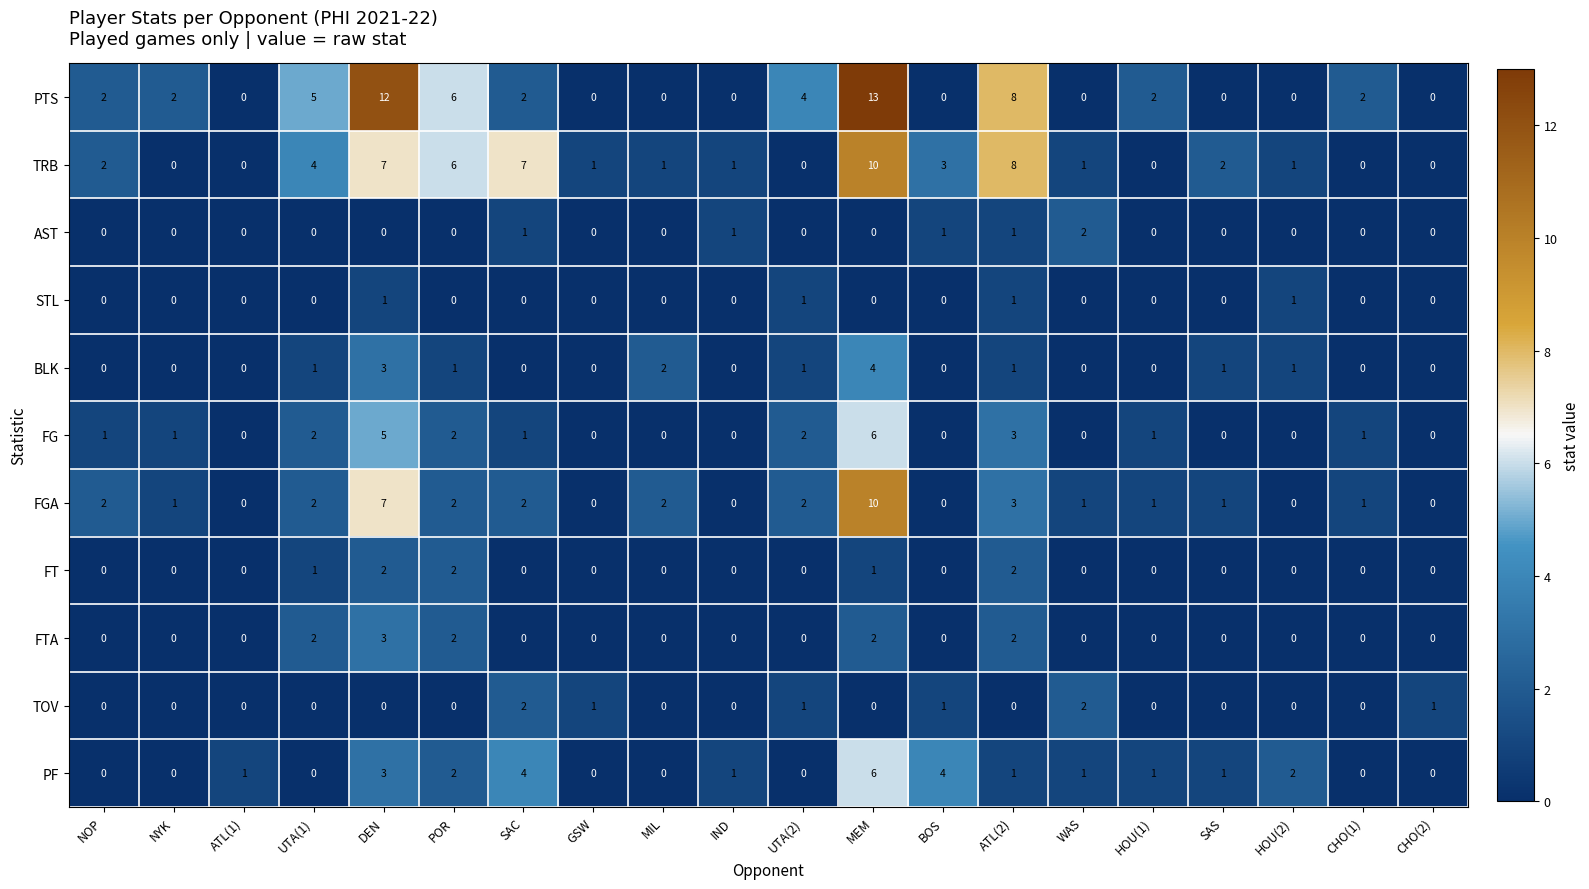

Where does the TRB series first go above 1?

NOP